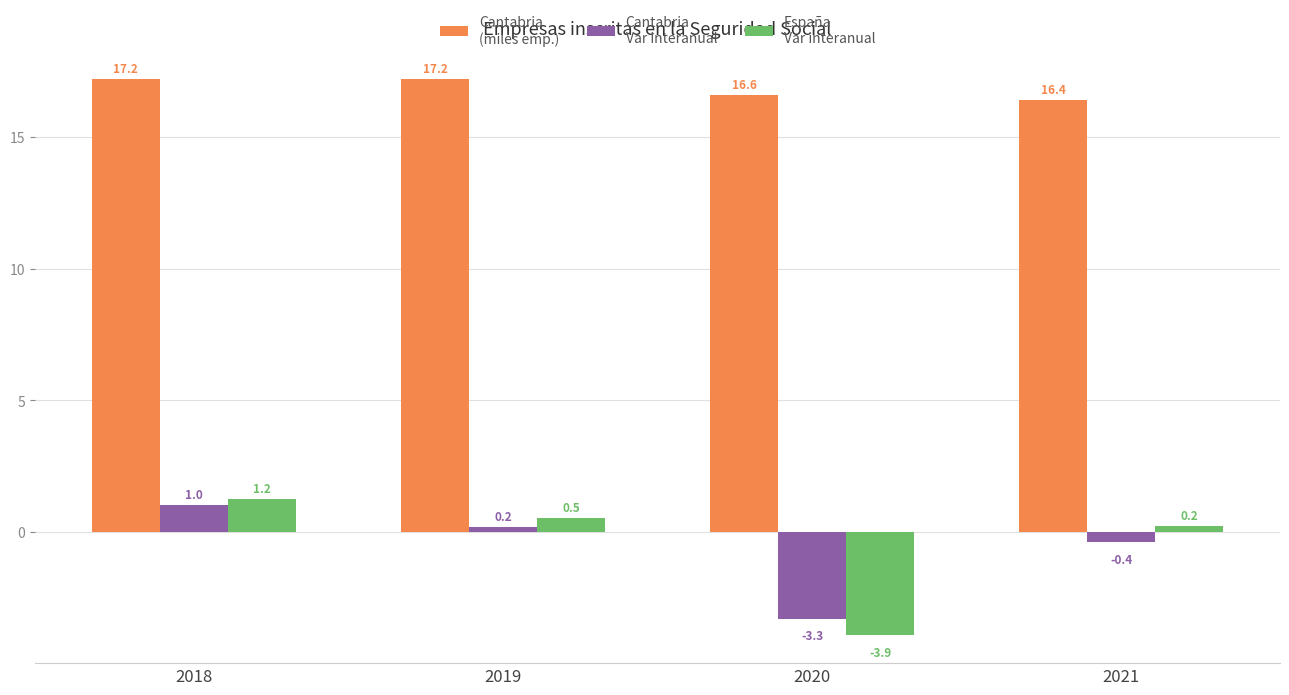

What is the difference between the highest and lowest values at 2018?

16.2